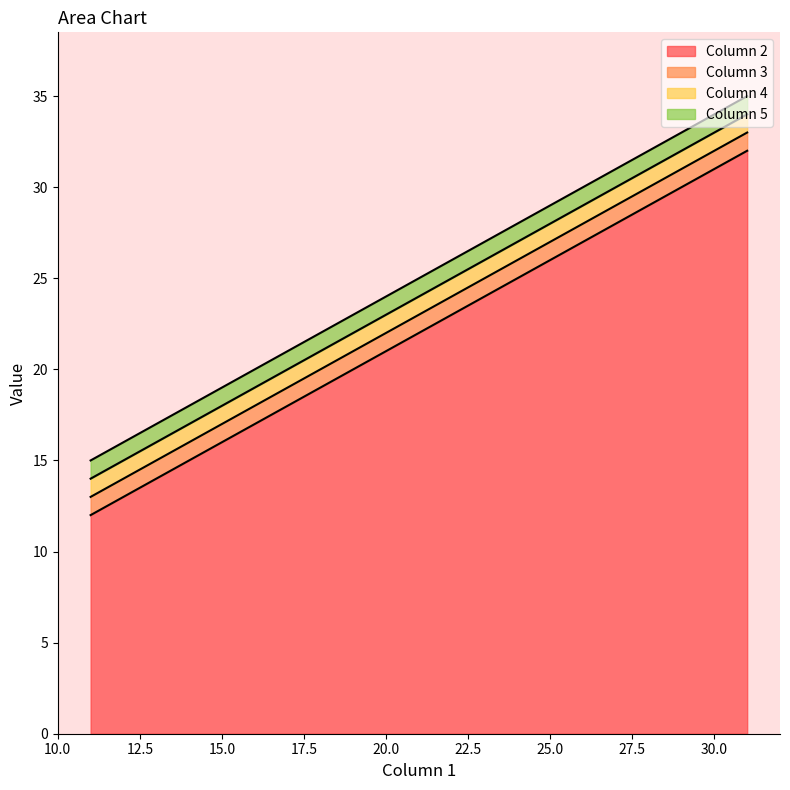

Which series has the widest spread of values?

Column 2